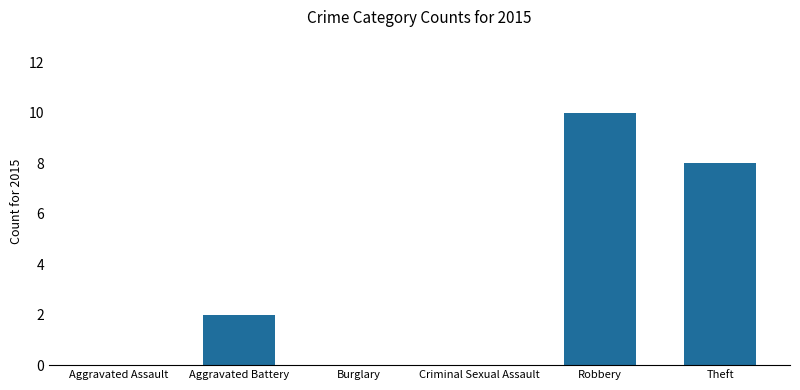

What is the average value?

3